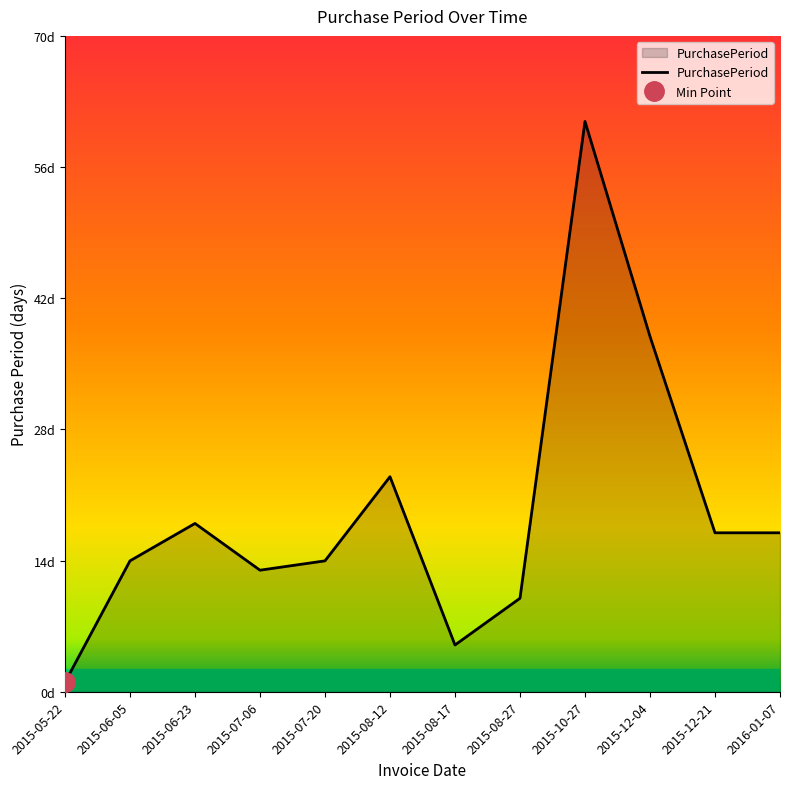

How many values are below 17?

6